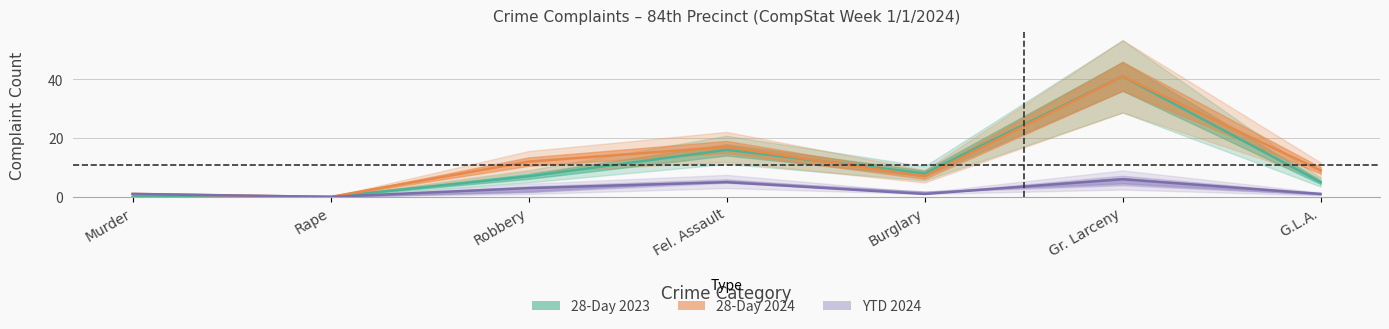

Between which two adjacent categories do 28Day 2024 and 28Day 2023 first intersect?

Fel. Assault and Burglary